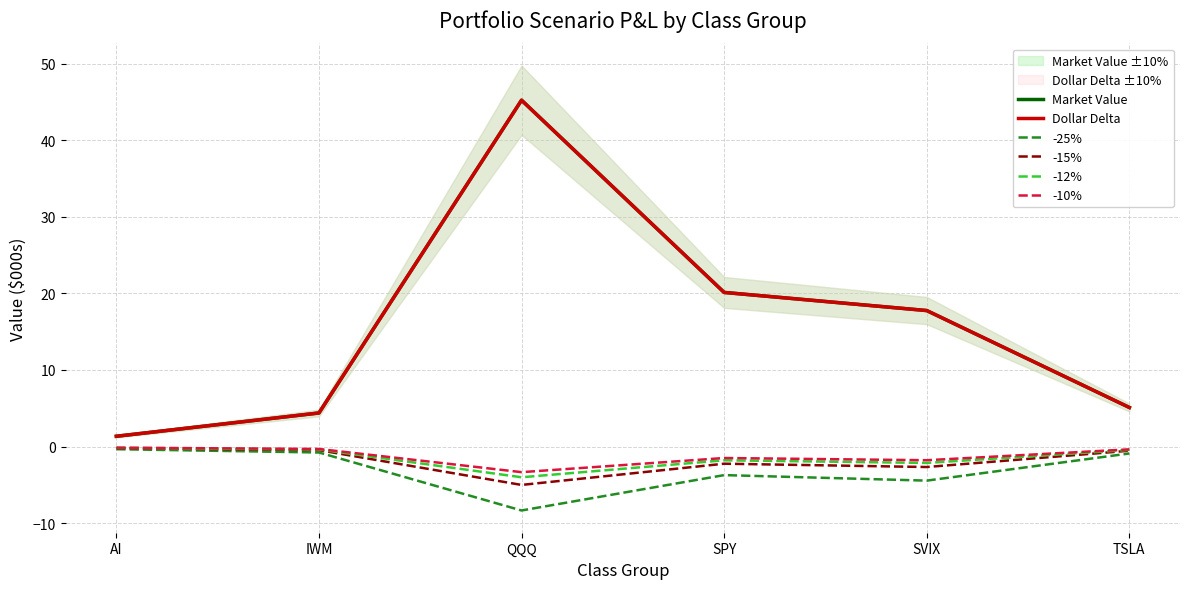

What is the total value across all series at IWM?

6.9